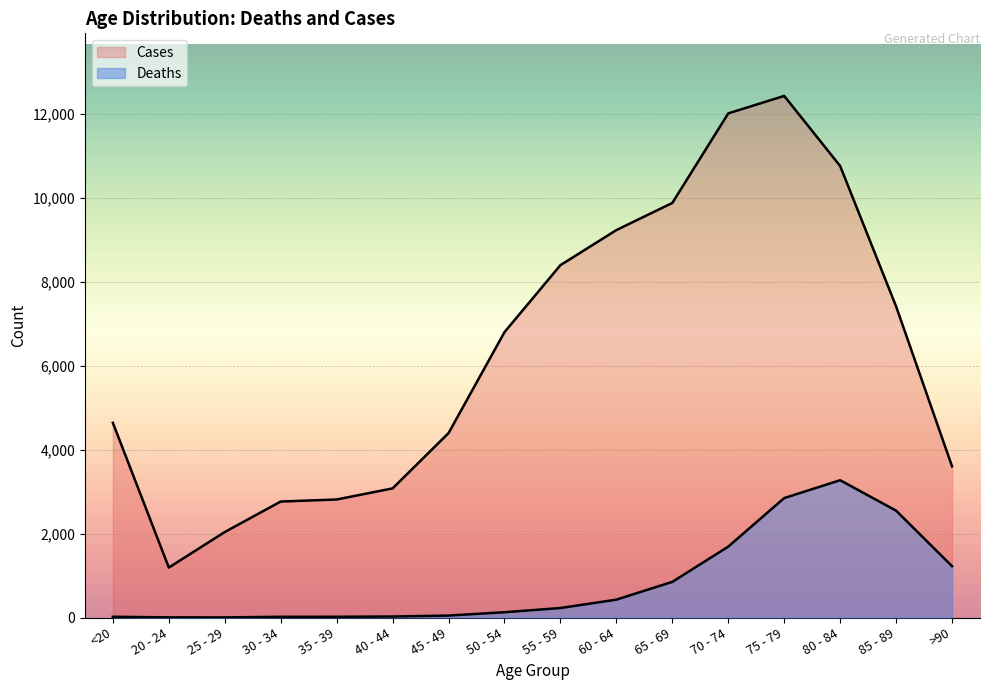

How many interior local valleys does the Deaths series have?

1